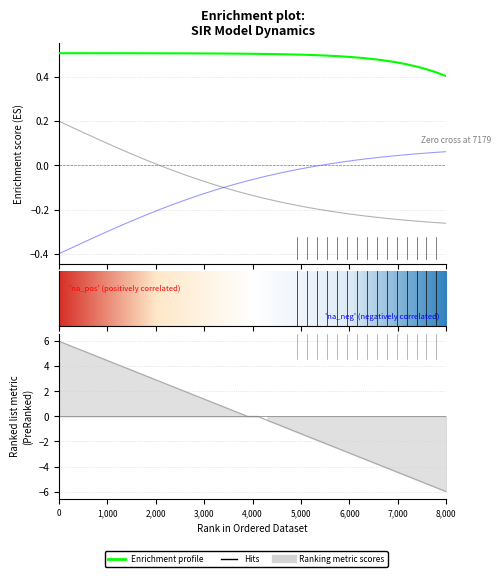

At how many categories does at least one series exceed 1?

16